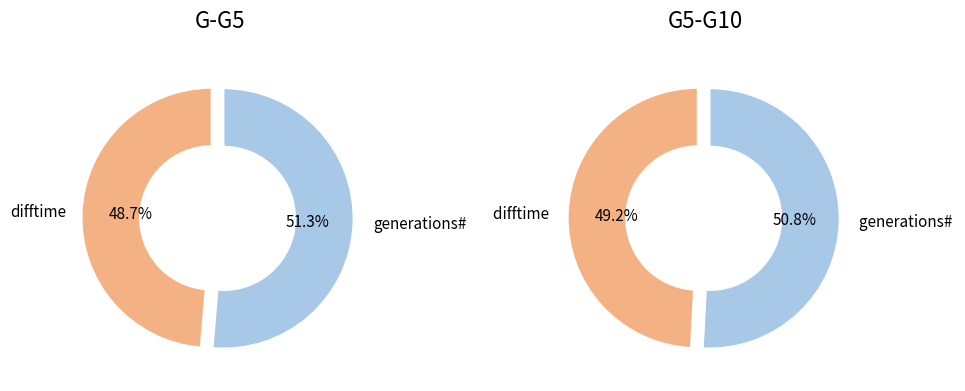

Which category has the smallest portion of the pie?

difftime (else)